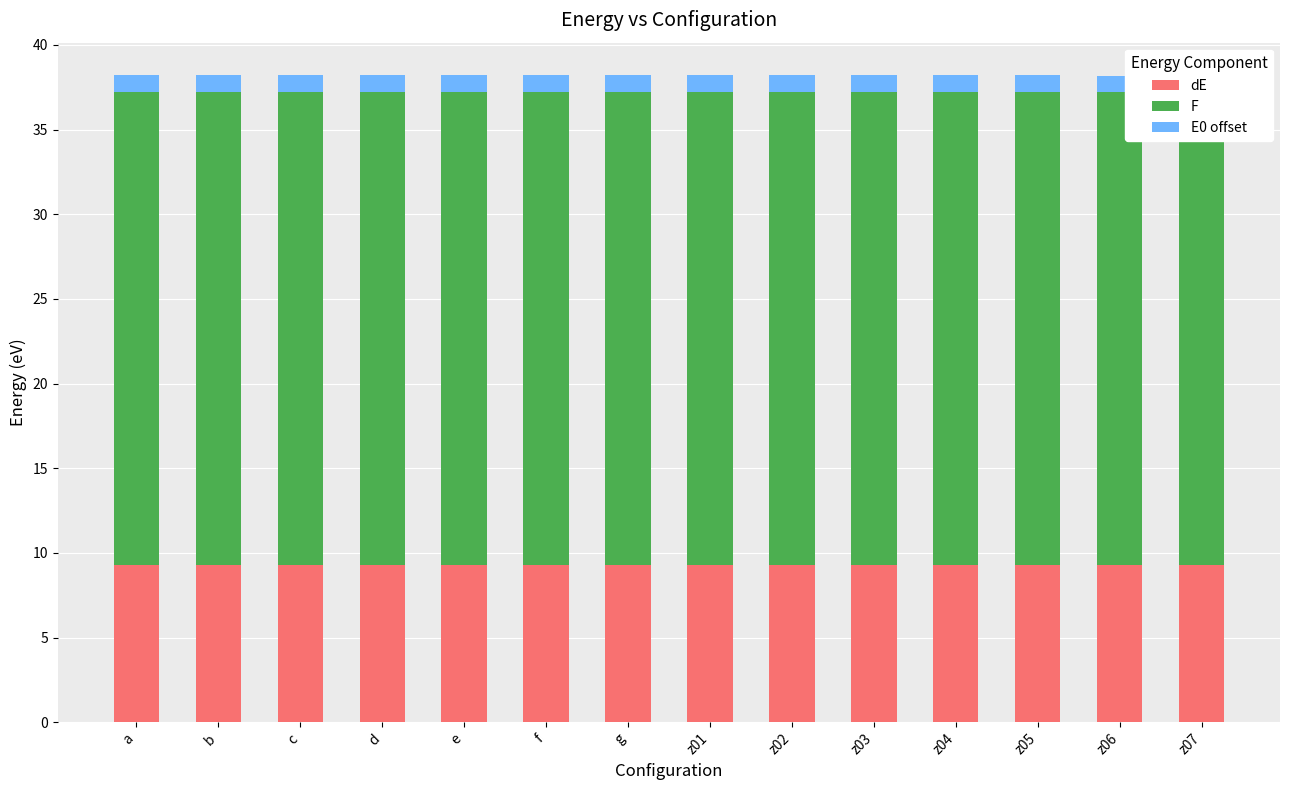

What are all the series names shown in the legend?

dE, F, E0 offset